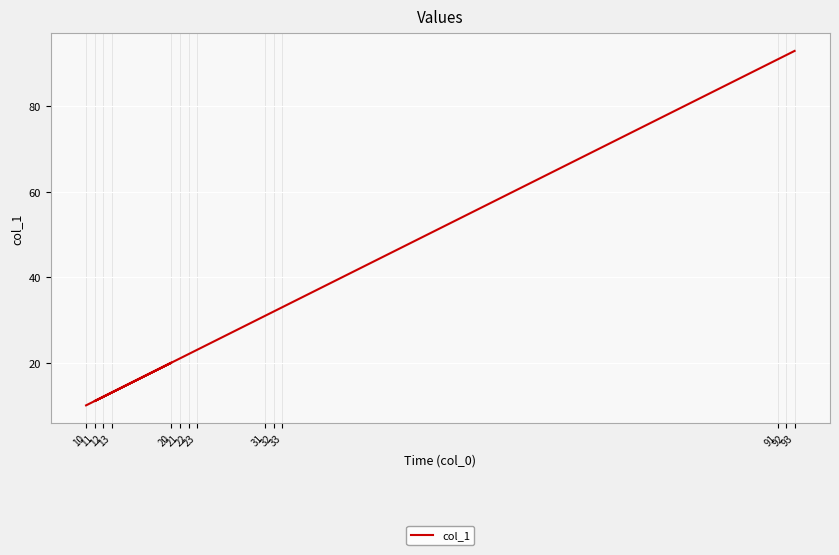

Where is the data nearest to the value 51?

33